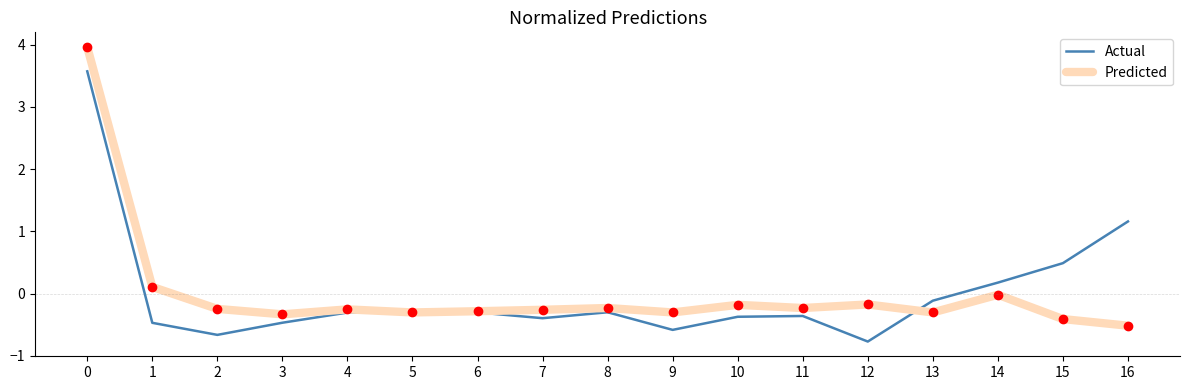

At which label is Predicted closest to 1?

1